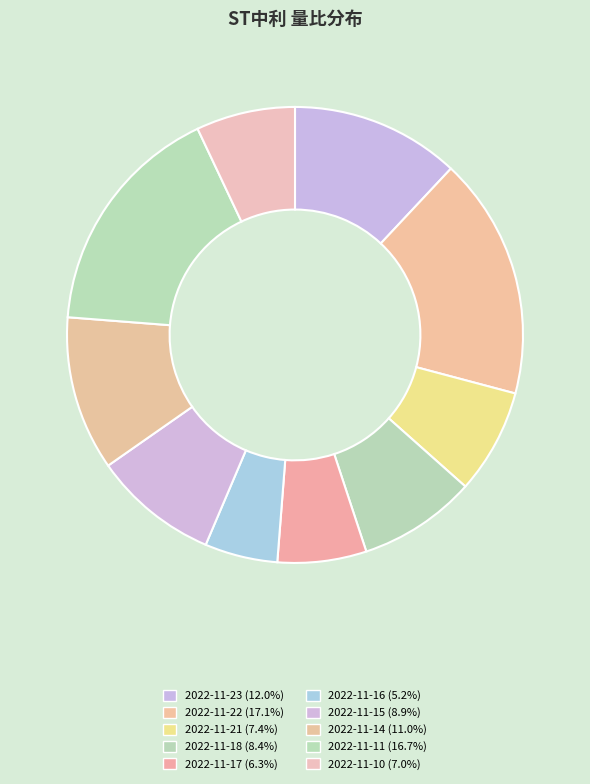

How many slices are in this pie chart?

10